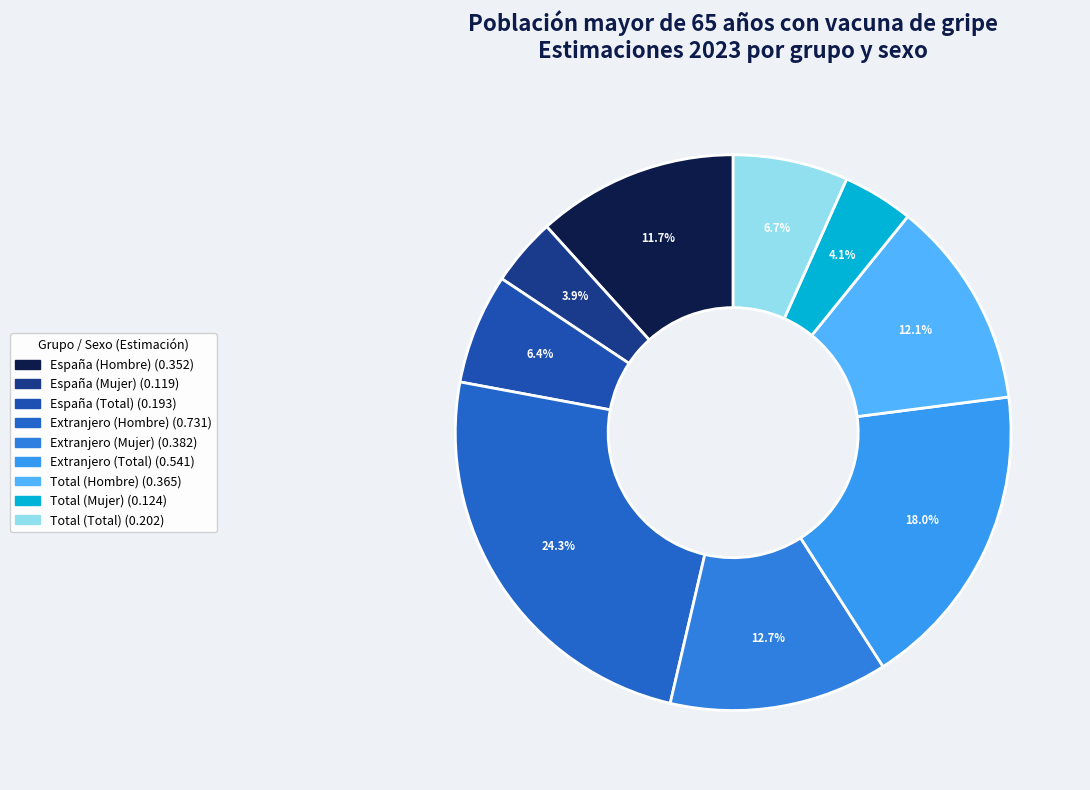

Combined, do España (Total) and Extranjero (Mujer) account for over 50%?

No